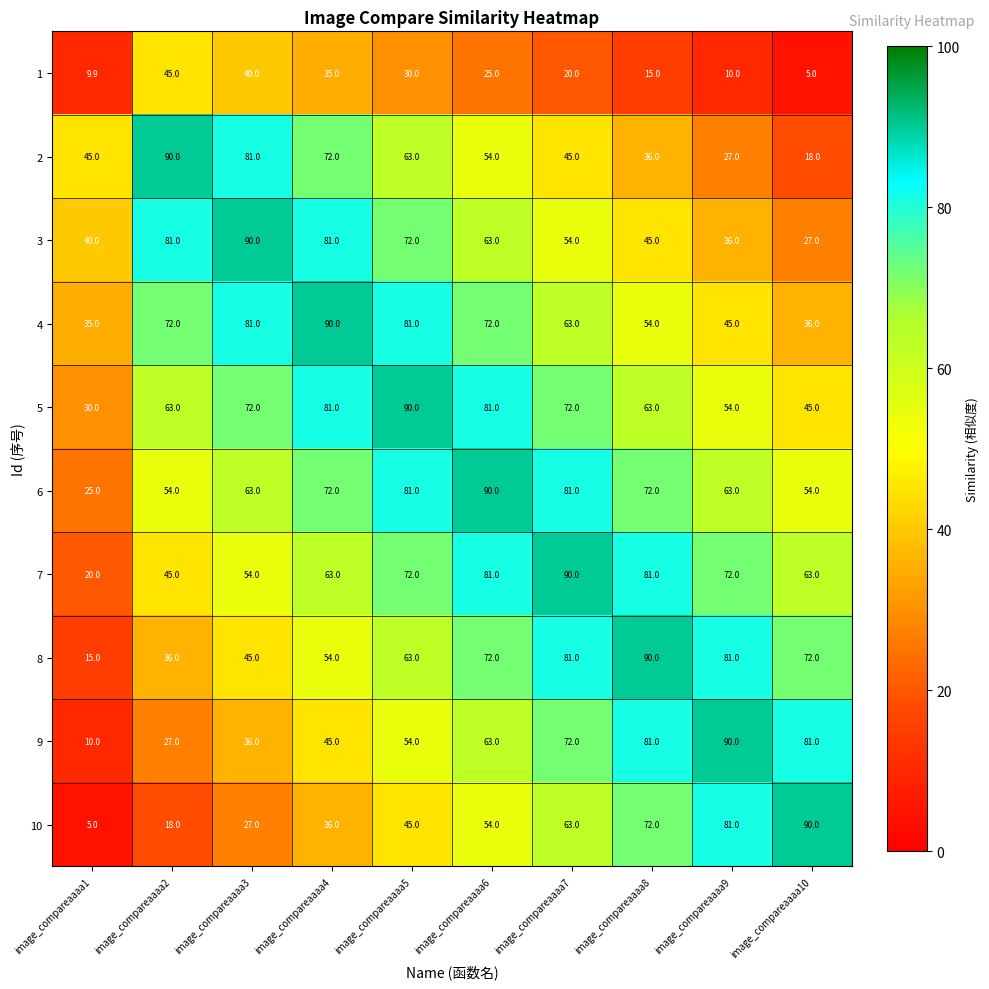

What is the greatest value displayed?

90.0